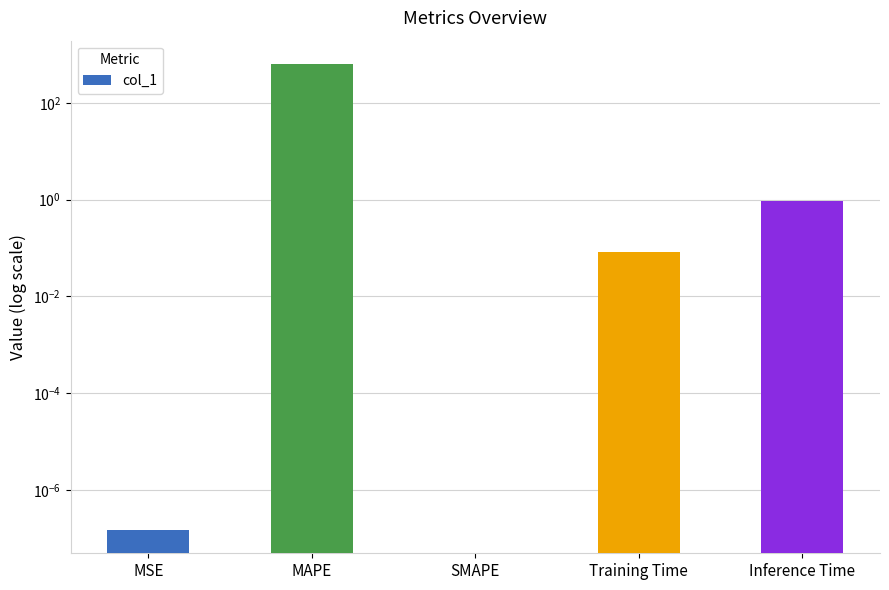

Rank the categories by value from lowest to highest.

SMAPE, MSE, Training Time, Inference Time, MAPE